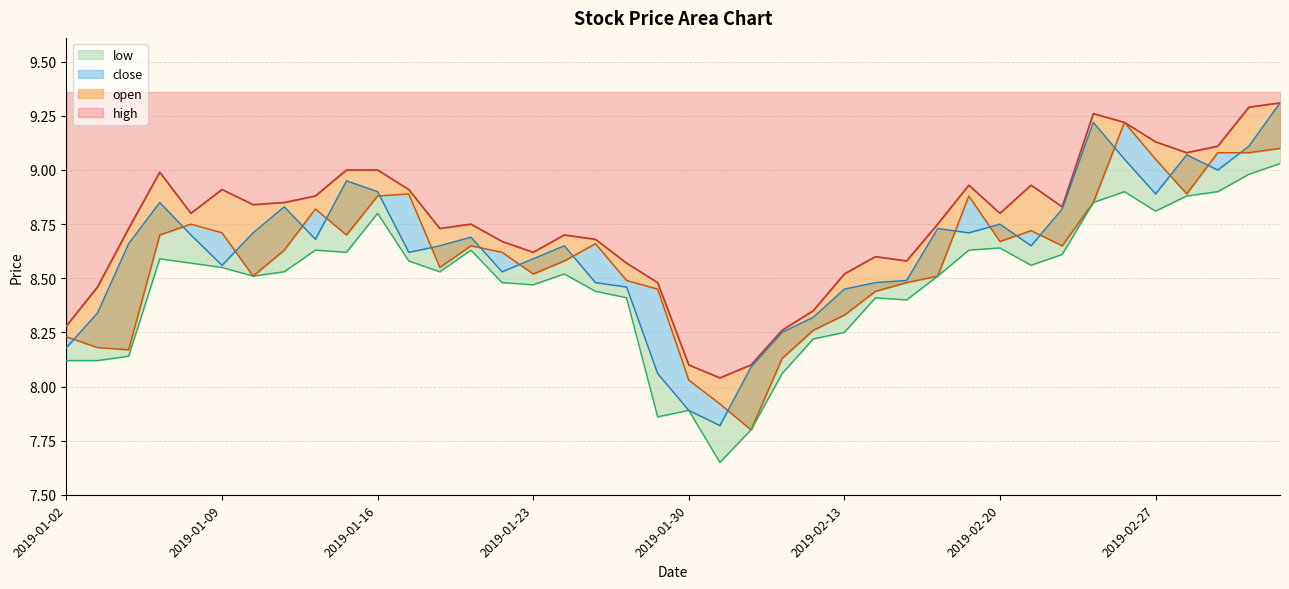

What is the label of the 37th point from the right?

2019-01-07